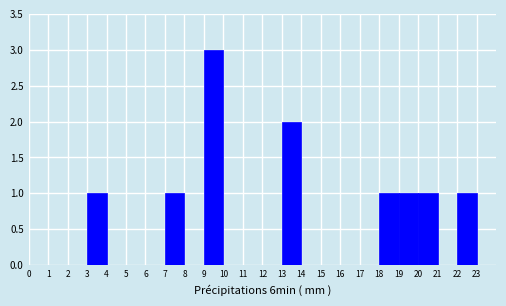

Over which range of the x-axis is the bar tallest?

9 to 10